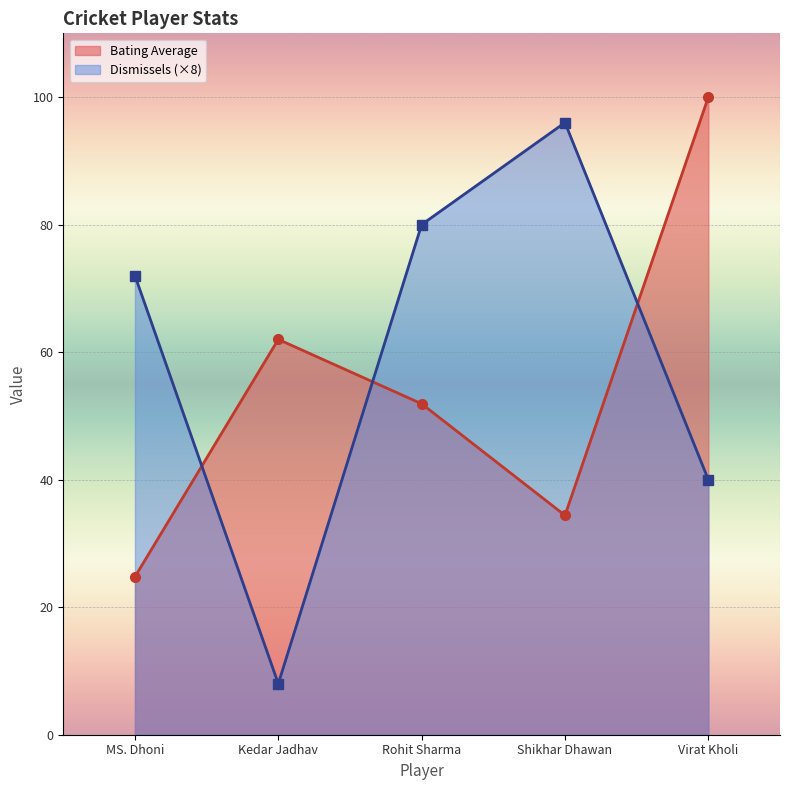

How many data points in Bating Average are above 51?

3